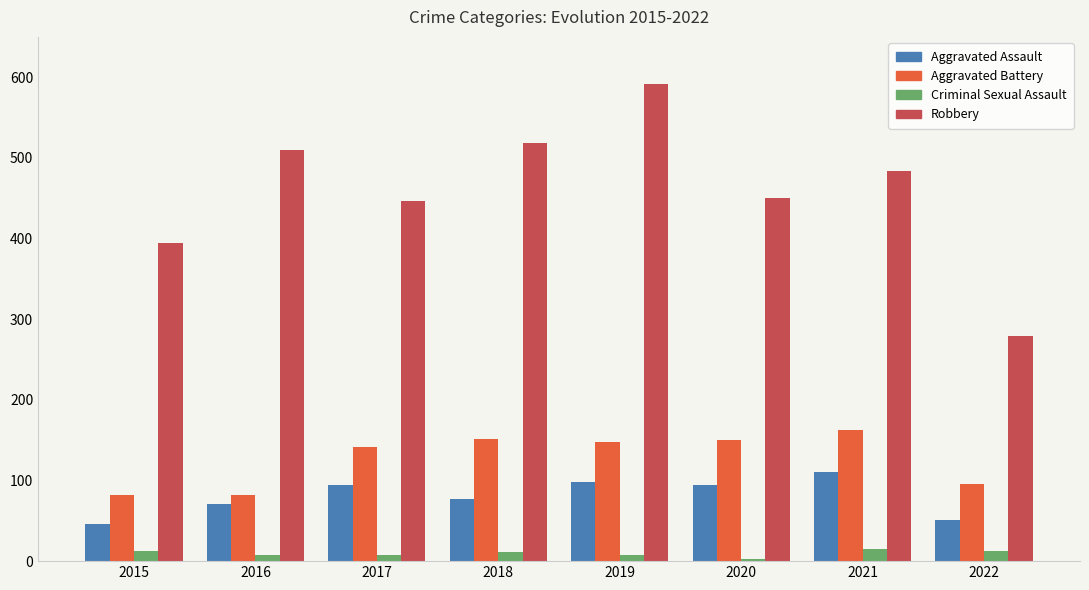

What is the sum of the Criminal Sexual Assault values at 2020 and 2019?

11